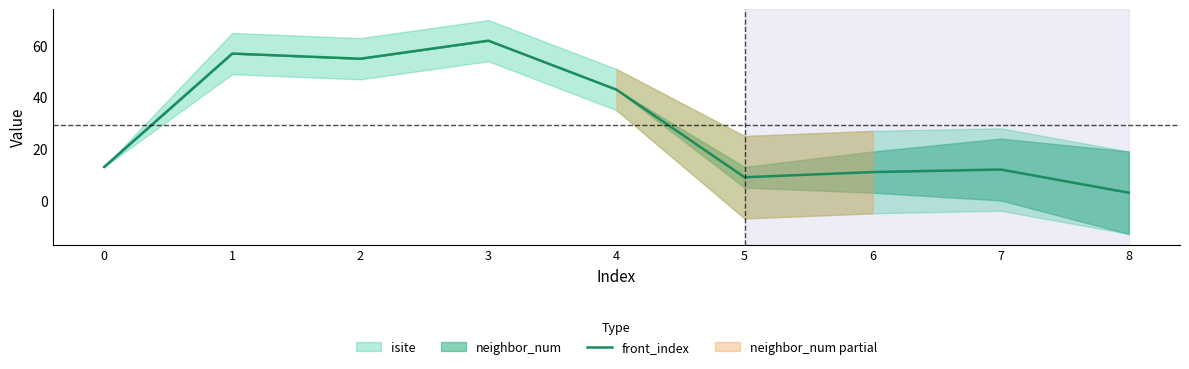

Reading right to left, transcribe all the data shown in this chart.

3	12	11	9	43	62	55	57	13